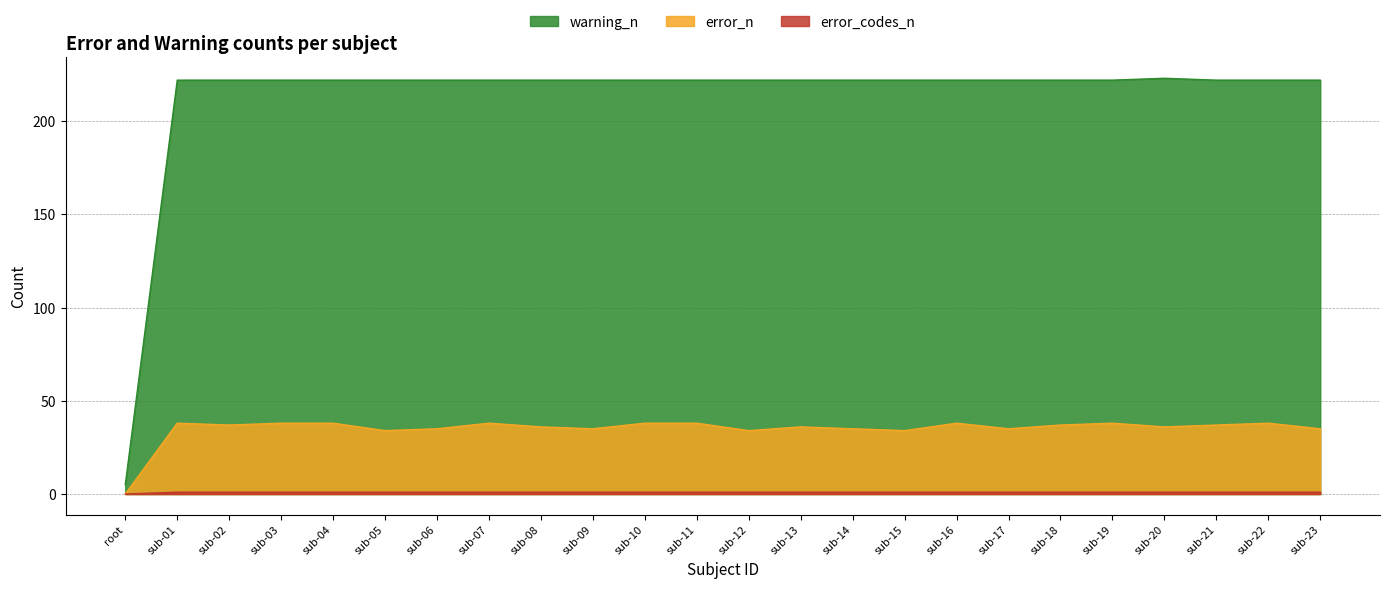

How many interior local valleys does the error_n series have?

7